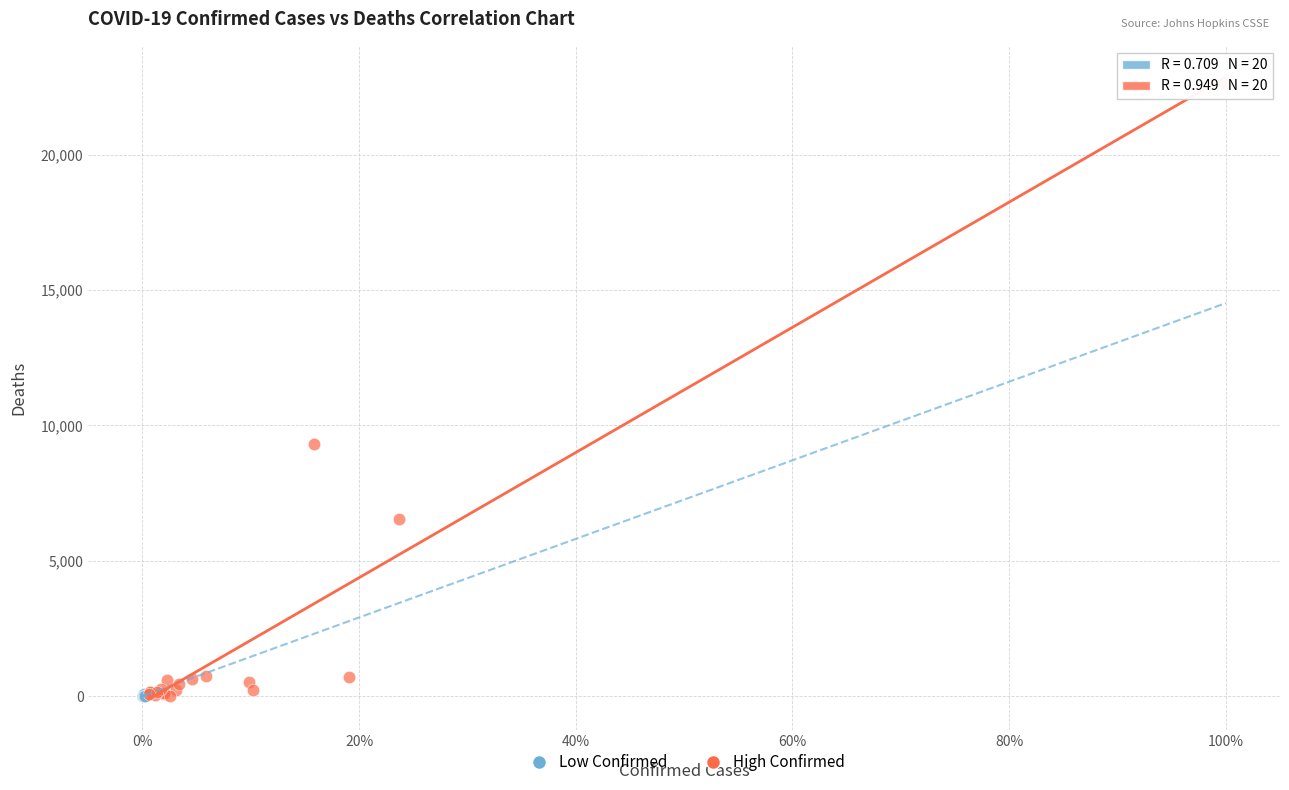

Which series reaches the maximum Y coordinate?

High Confirmed